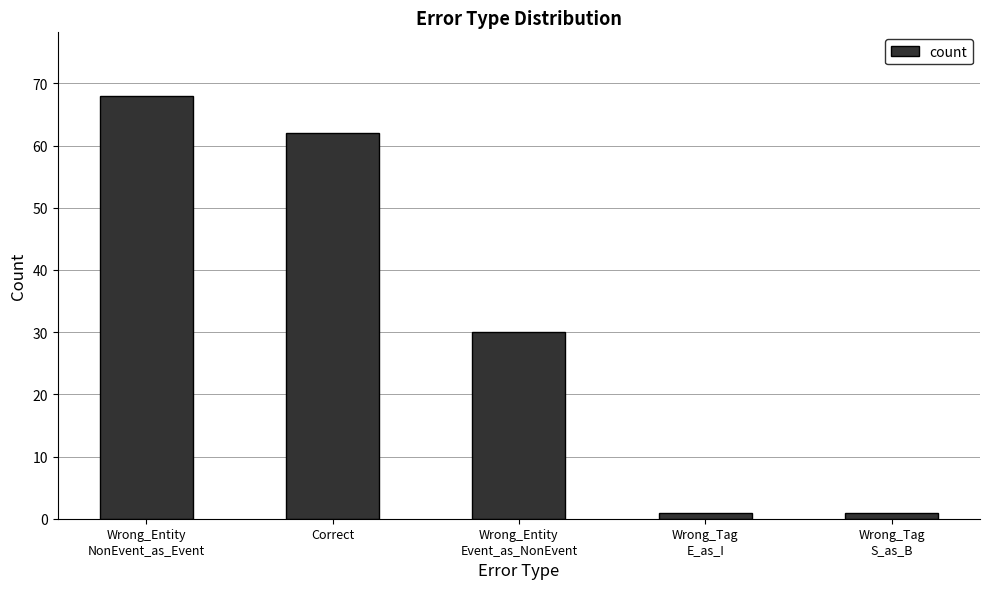

What is the value of the 5th bar from the left?

1